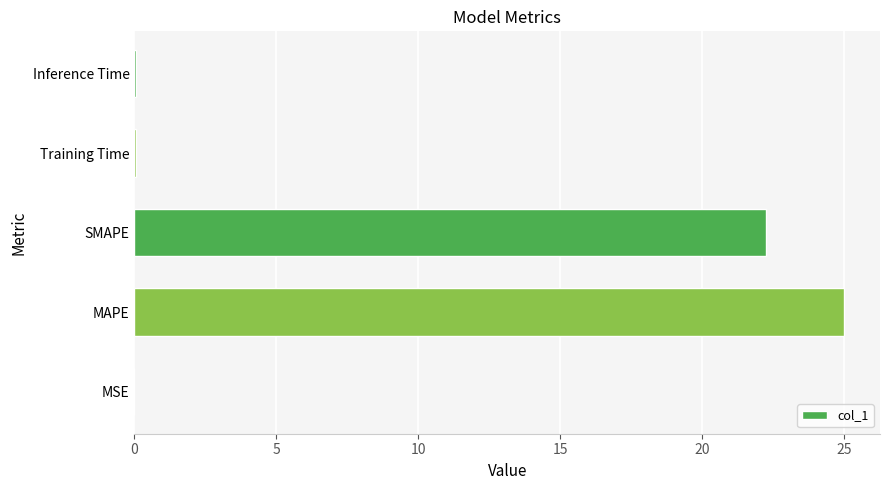

Which category has the highest value across all series?

MAPE